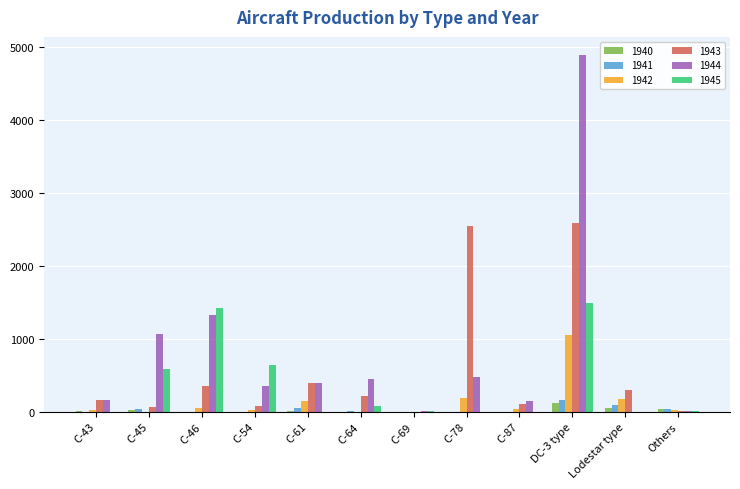

What is the total value across all series at C-64?

752